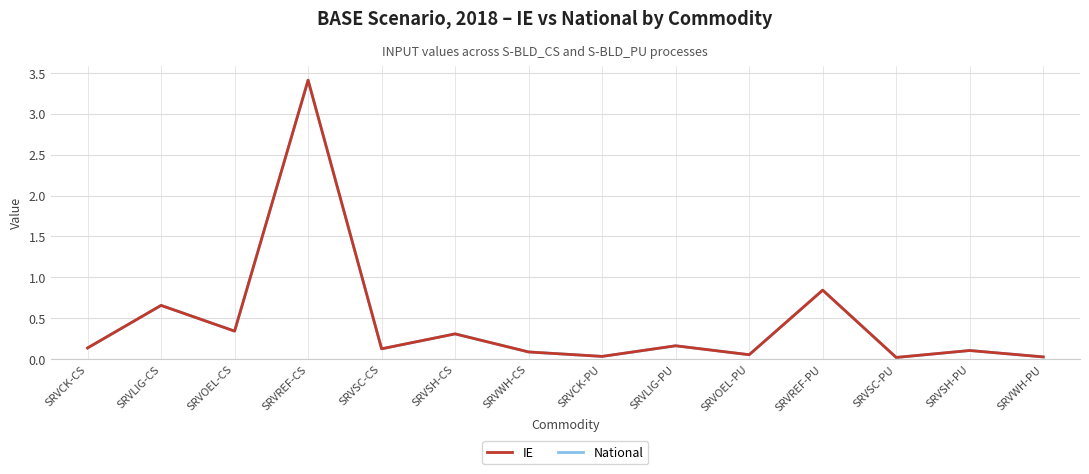

True or false: IE and National cross at least once.

False